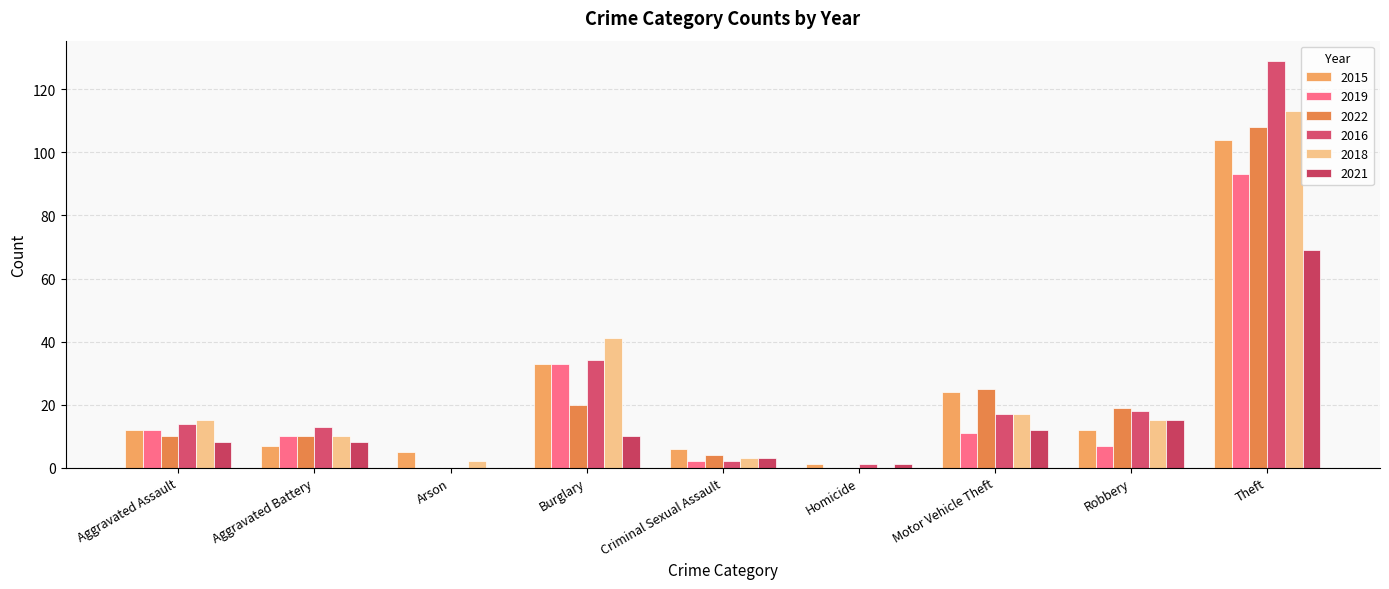

Between Motor Vehicle Theft and Homicide, which is larger?

Motor Vehicle Theft